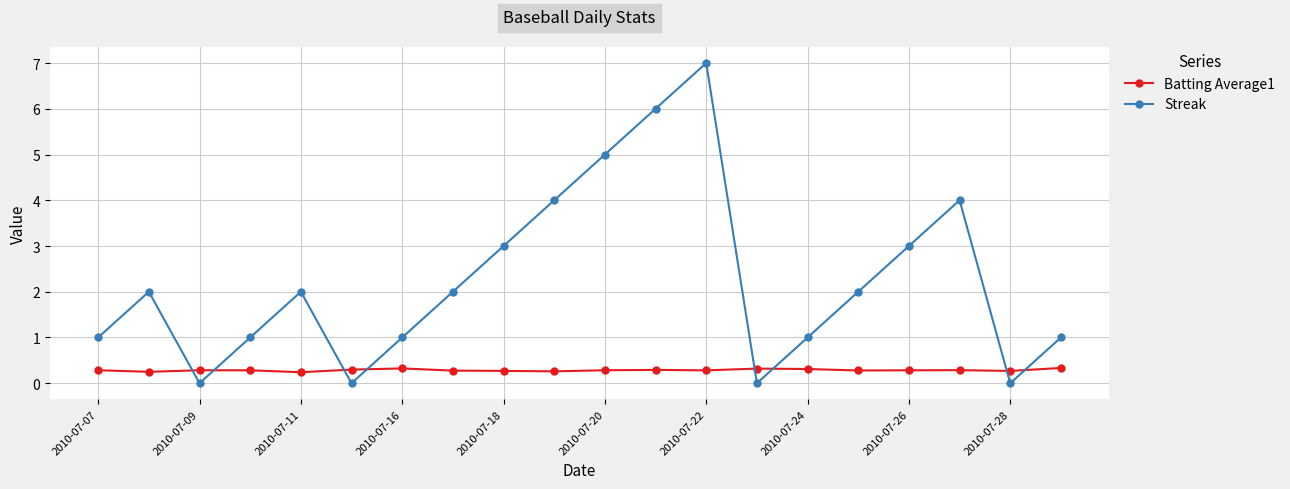

List the series in order of their overall mean, highest first.

Streak, Batting Average1